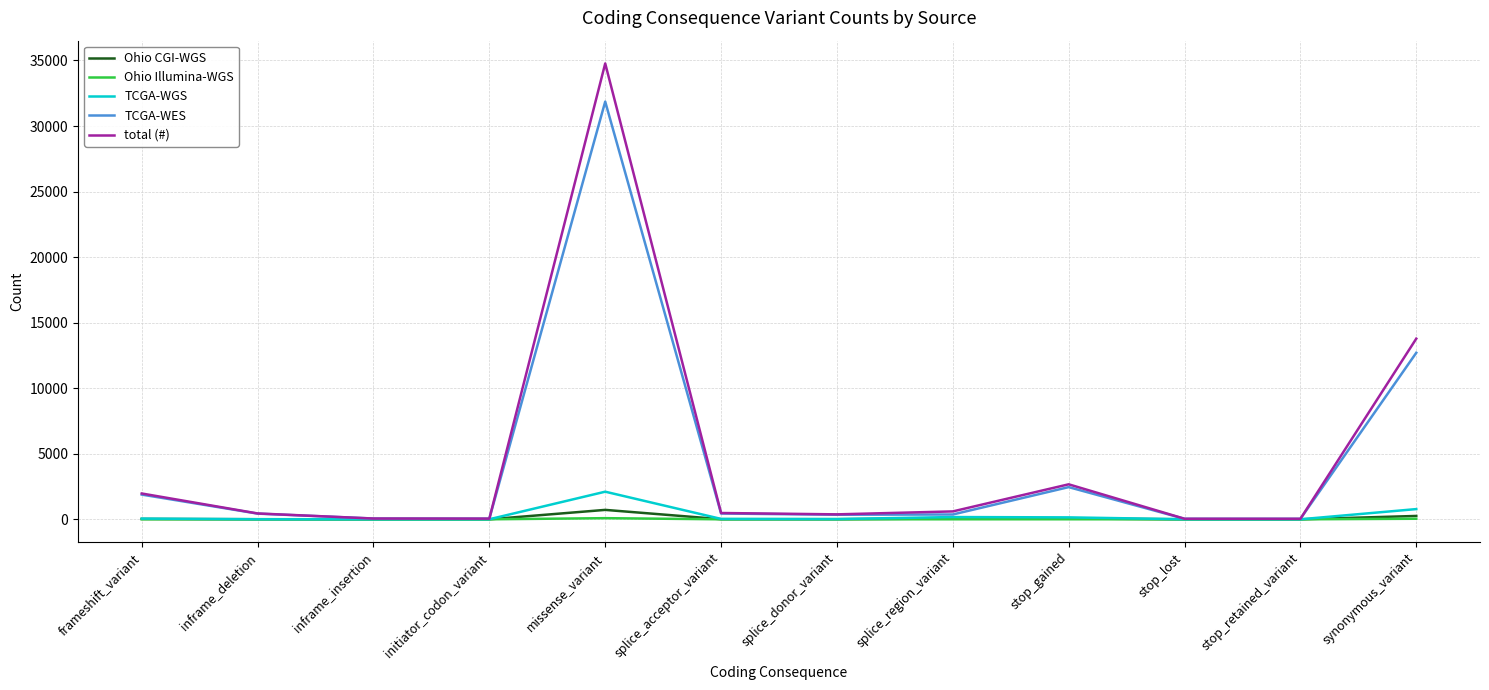

List the series in order of their peak value, lowest first.

Ohio Illumina-WGS, Ohio CGI-WGS, TCGA-WGS, TCGA-WES, total (#)